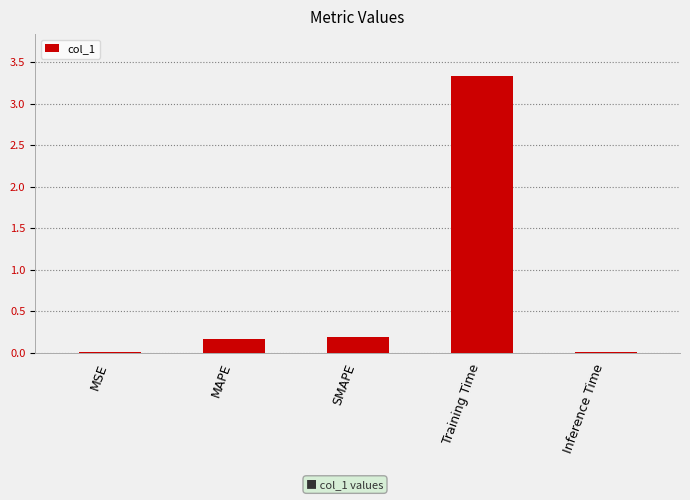

Are the bars horizontal?

No